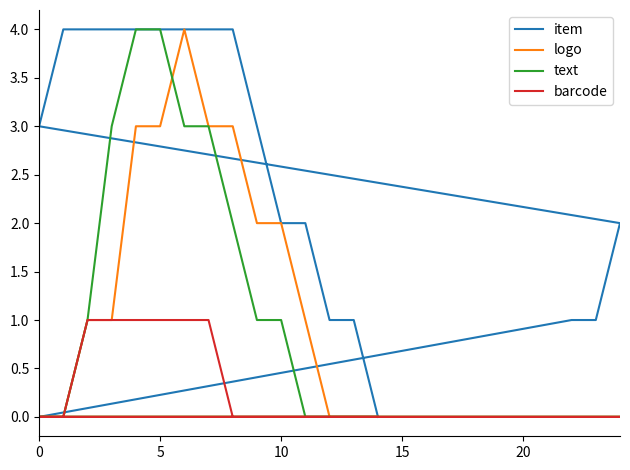

Rank the series by their maximum value, from highest to lowest.

item, logo, text, barcode